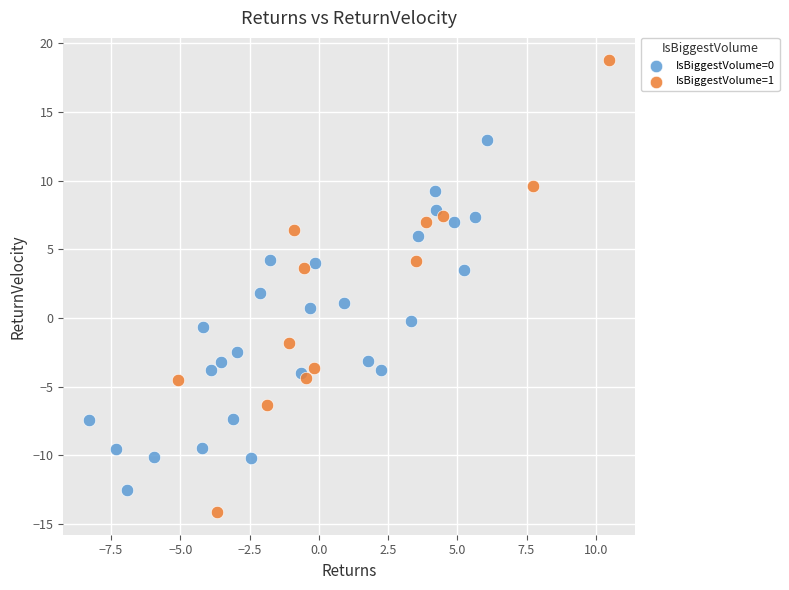

Which series has the largest Y range (max minus min)?

IsBiggestVolume=1